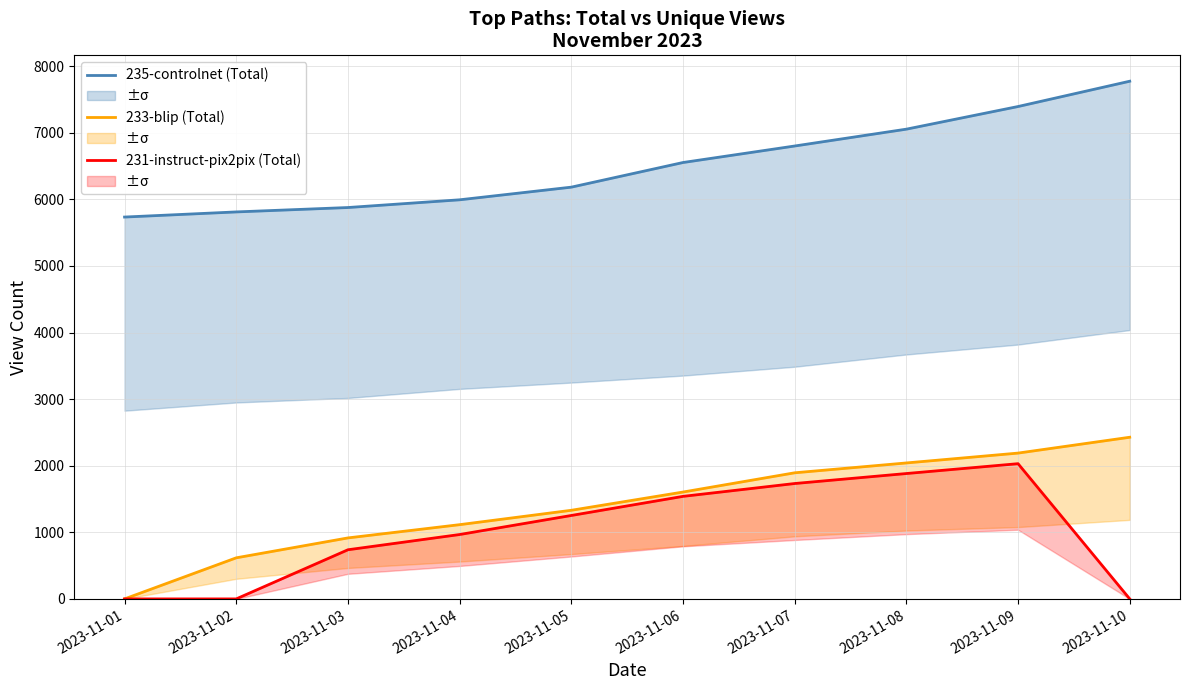

What is the value of the 231-instruct-pix2pix (Total) point at the 5th from the left?

1253